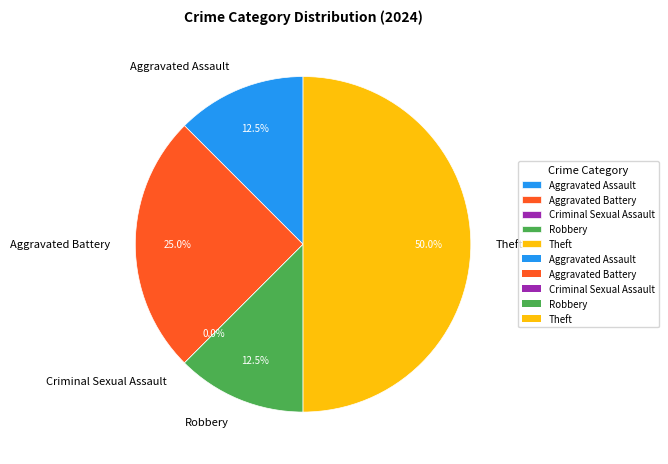

To the nearest percent, what is the difference between the Aggravated Battery and Aggravated Assault slice percentages?

12%